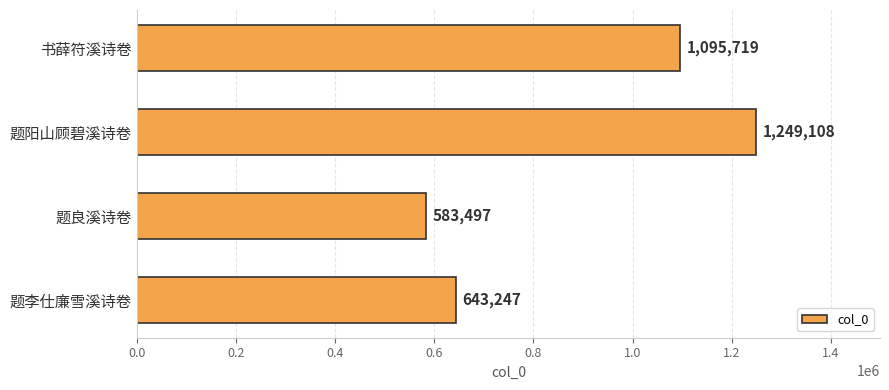

List the labels in order of value, smallest first.

题良溪诗卷, 题李仕廉雪溪诗卷, 书薛符溪诗卷, 题阳山顾碧溪诗卷